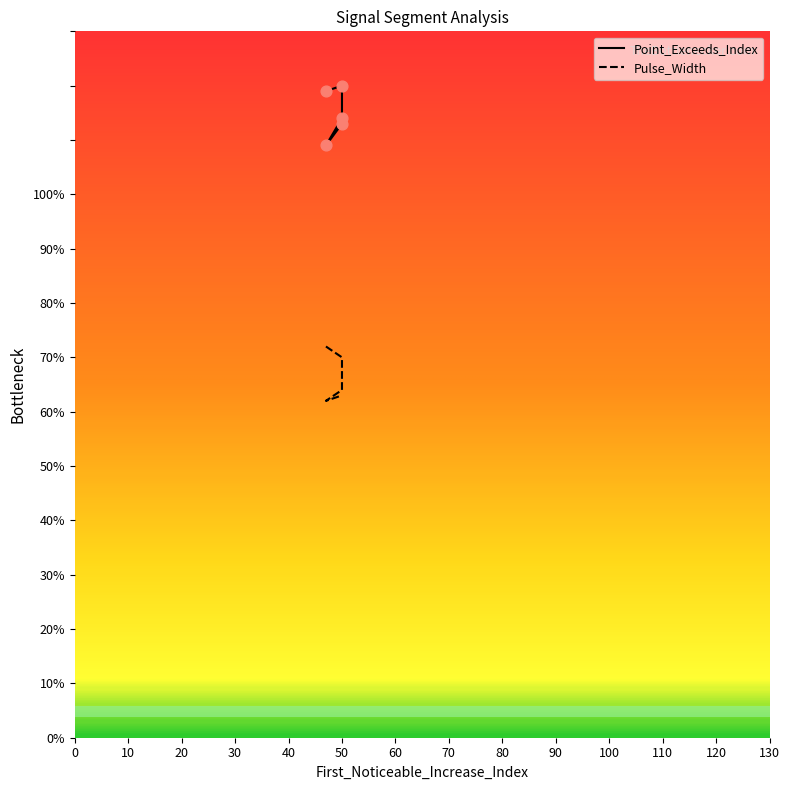

What is the total value across all series at 50?

190